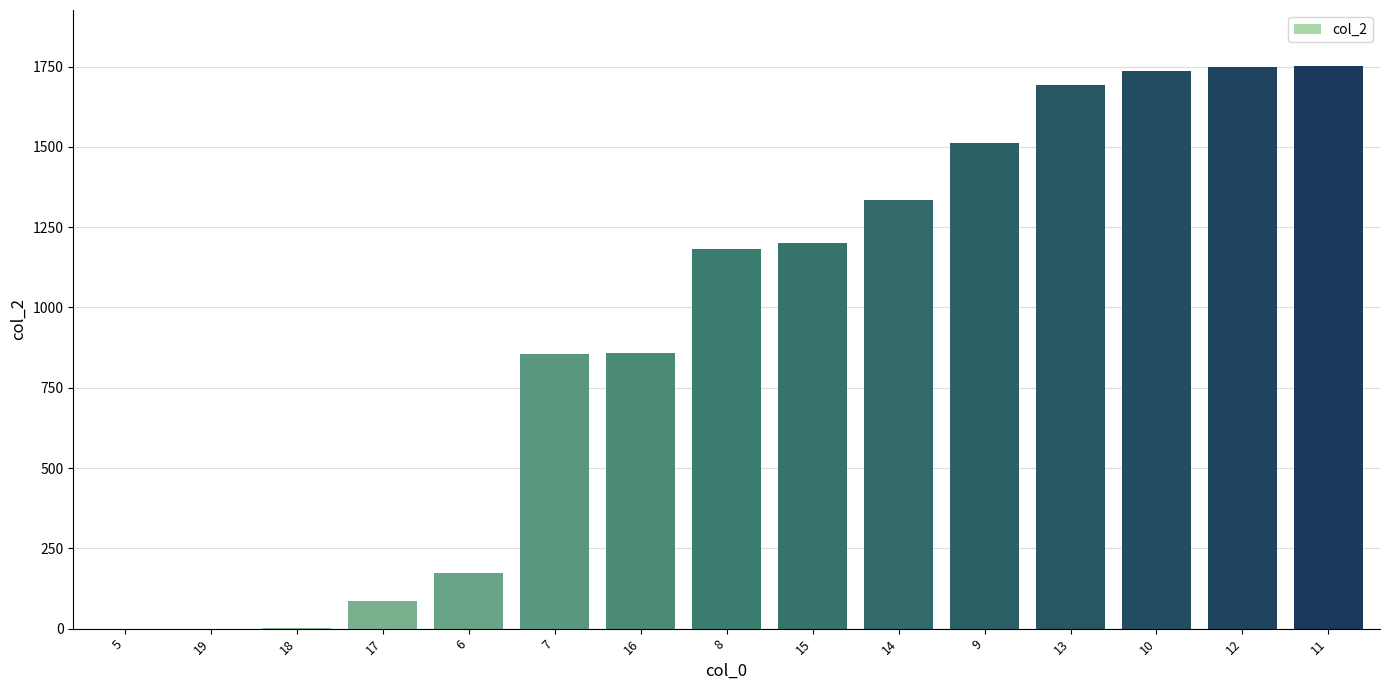

What is the ratio of the value at 13 to the value at 15?

1.4